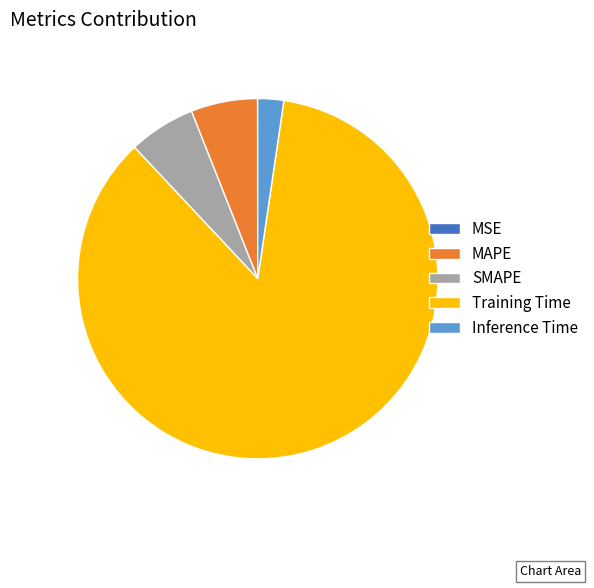

True or false: MAPE accounts for 6% of the total.

True